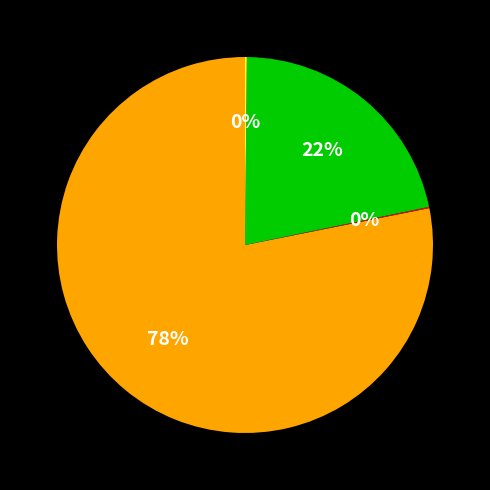

To the nearest percent, what is the average slice percentage?

25%